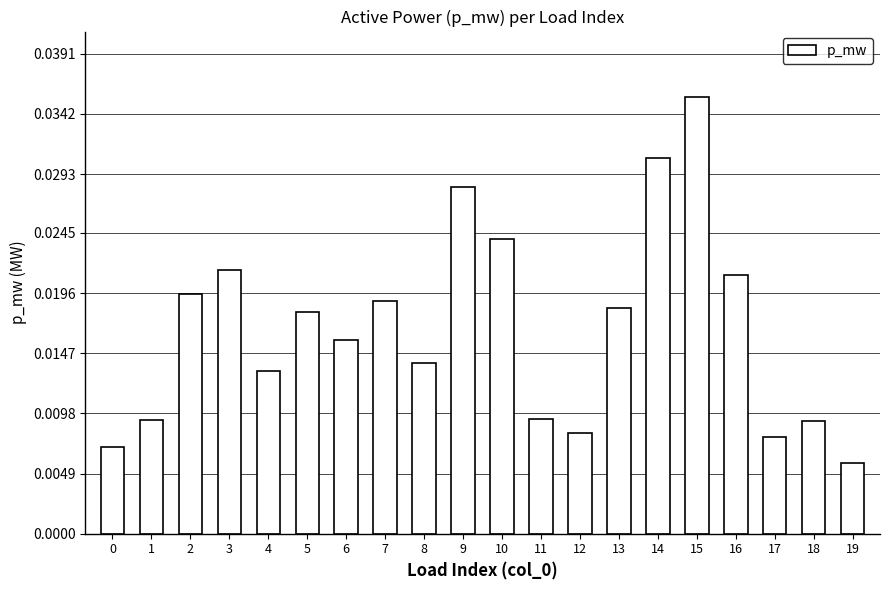

Which has a higher value, 7 or 10?

10